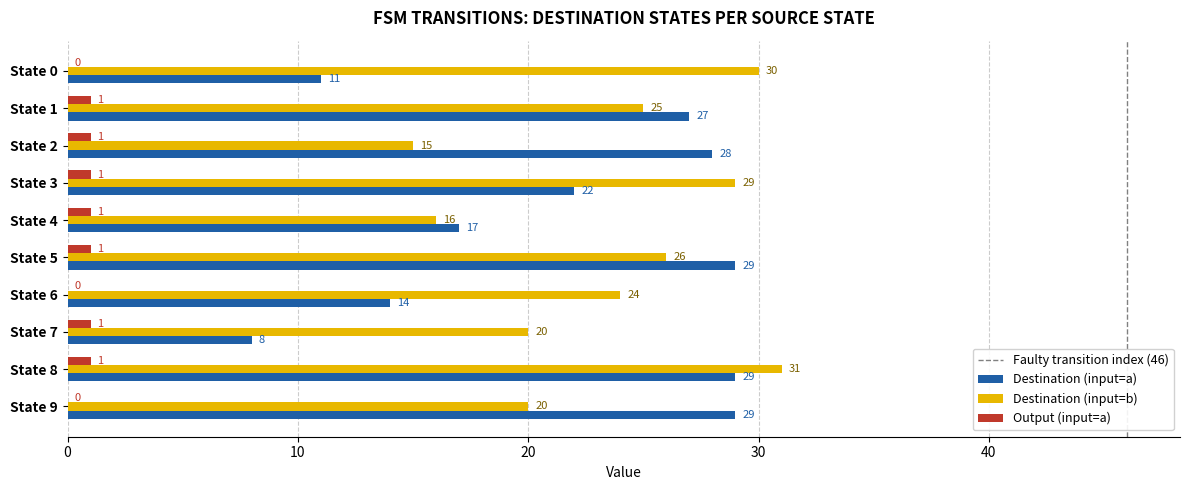

What is the maximum value for Destination (input=b)?

31